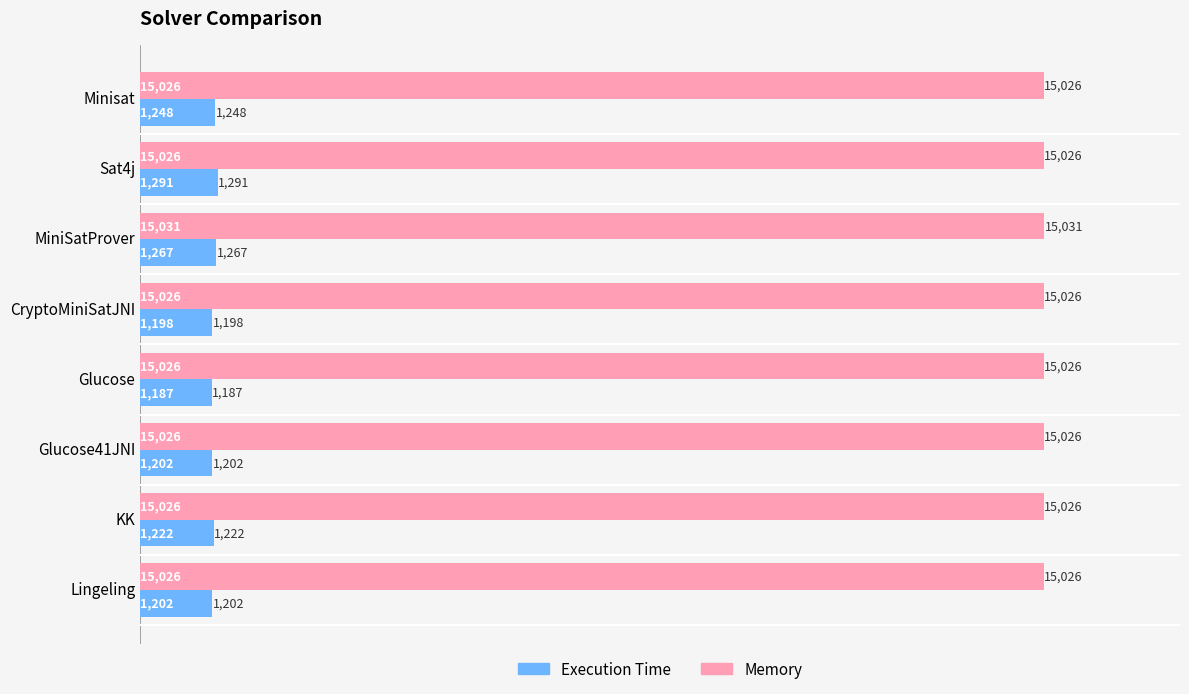

What is the sum of all Memory values?

120213